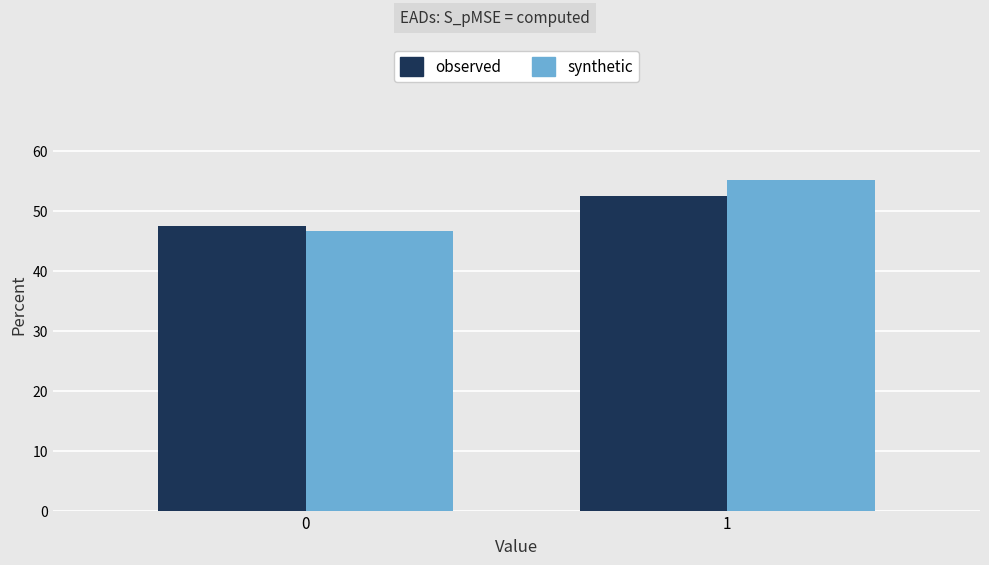

Reading left to right, extract all data points from this chart.

observed: 0=47.5	1=52.5
synthetic: 0=46.7	1=55.2